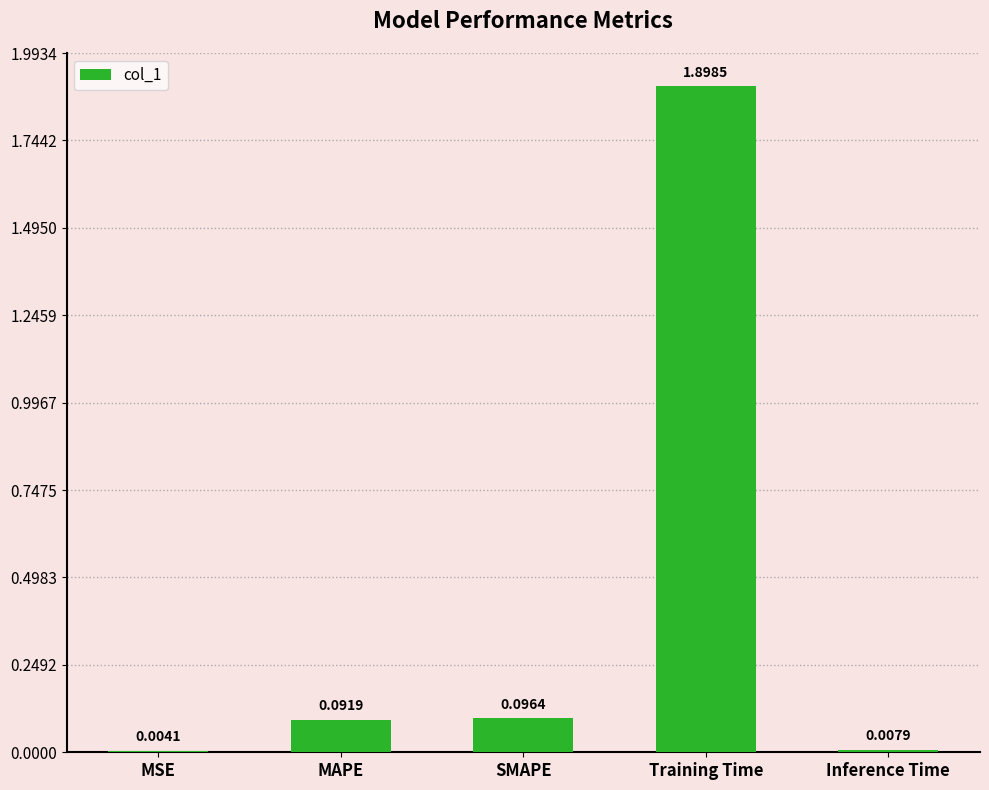

What is the sum of all values?

2.1